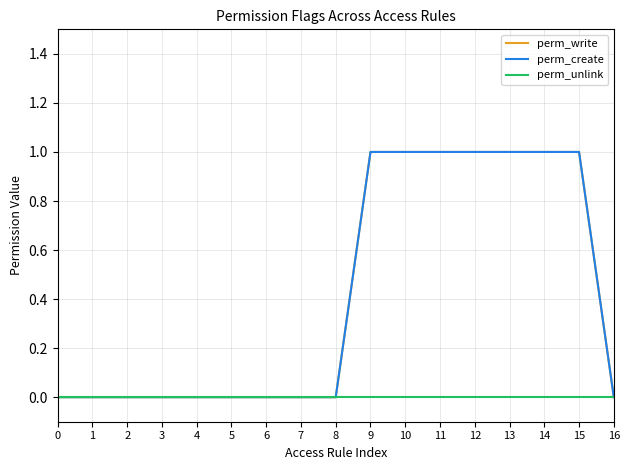

Rank the series at 12 from highest to lowest value.

perm_write, perm_create, perm_unlink